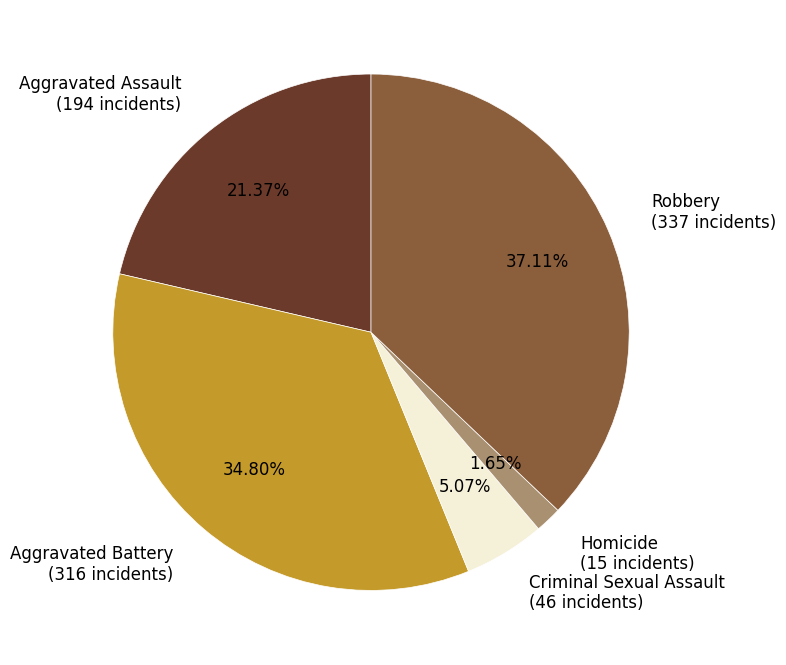

What portion of the pie excludes Aggravated Assault?

78.6%